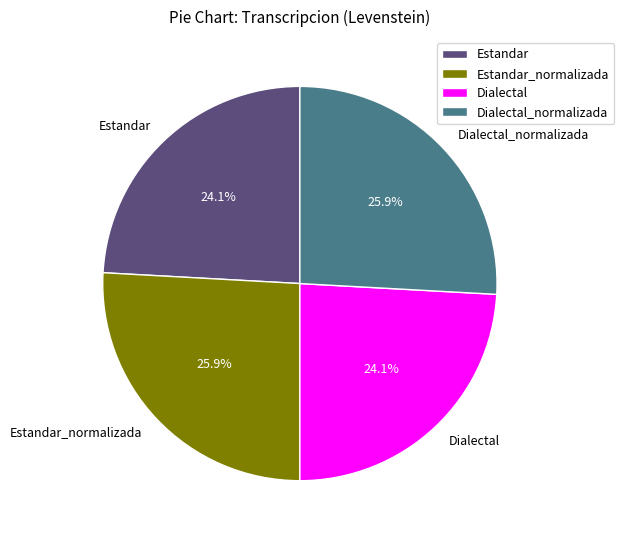

Does any single category account for the majority?

No